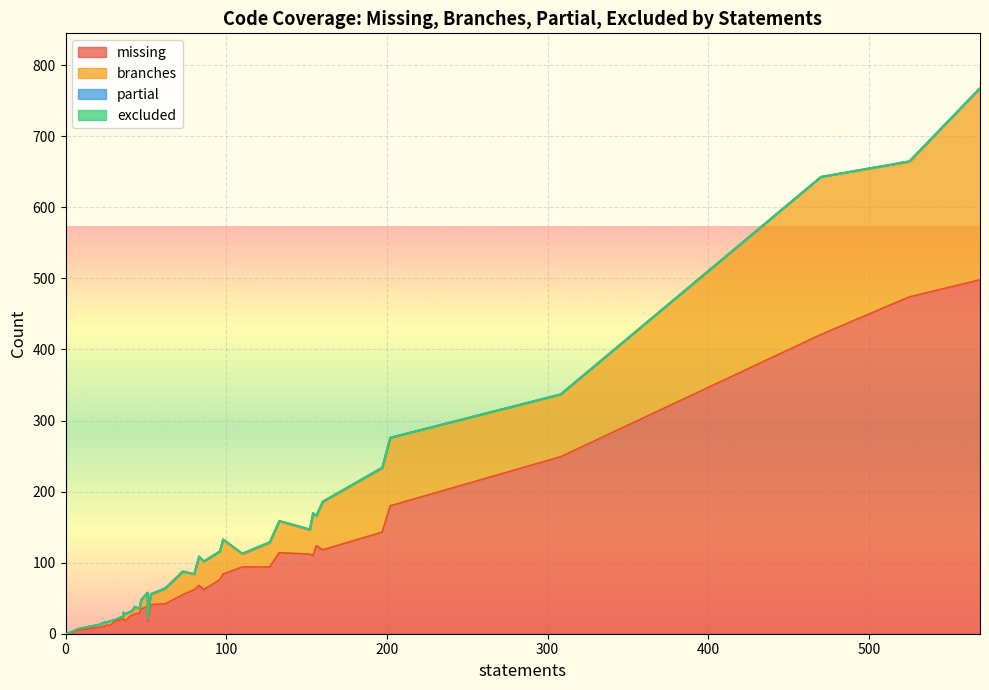

In missing, how many points are lower than both neighbors (excluding endpoints)?

12